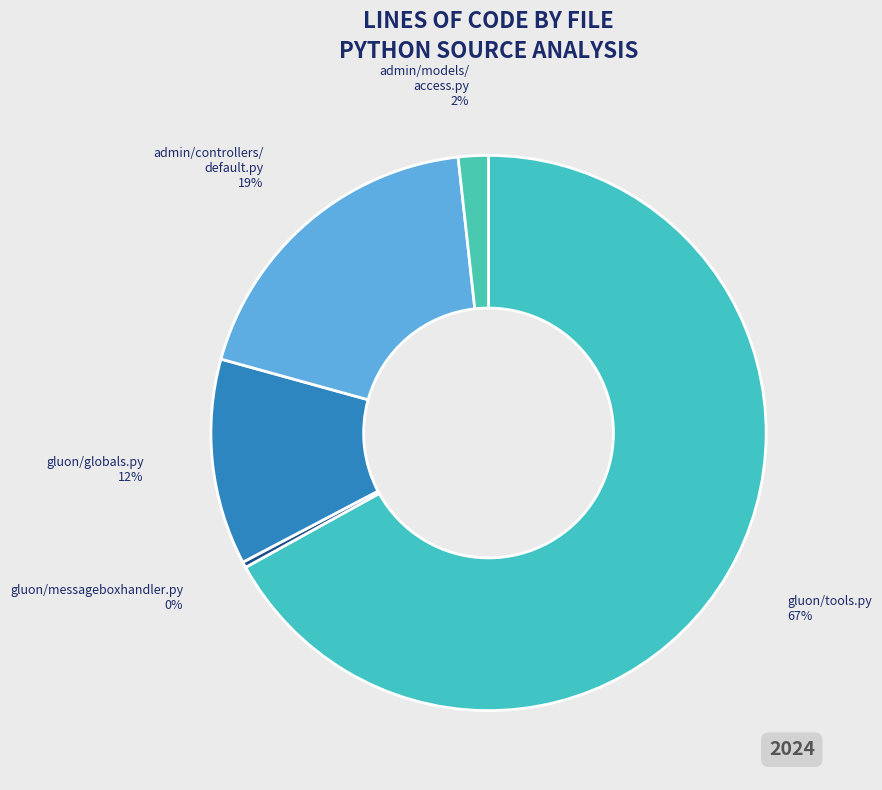

How many slices are in this pie chart?

5